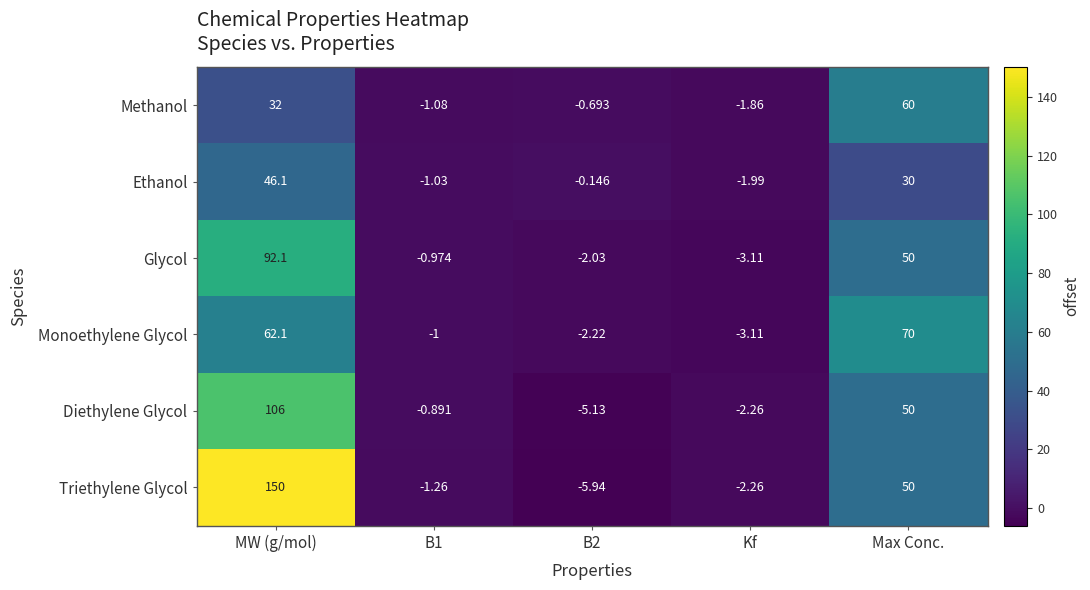

Is the value of Ethanol at B1 greater than the value of Triethylene Glycol at Max Conc.?

No